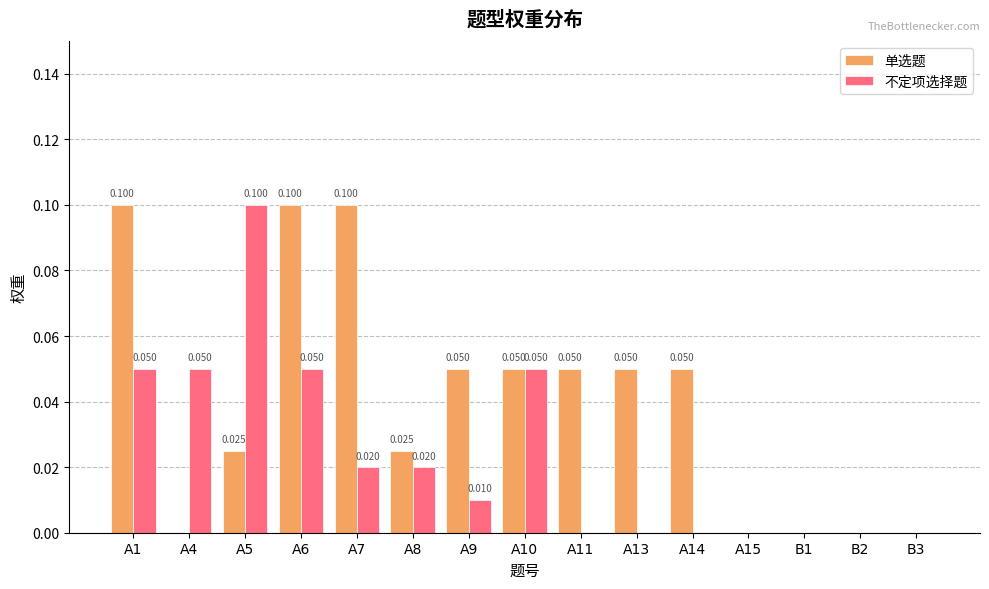

Which series changed the most between A7 and B1?

单选题